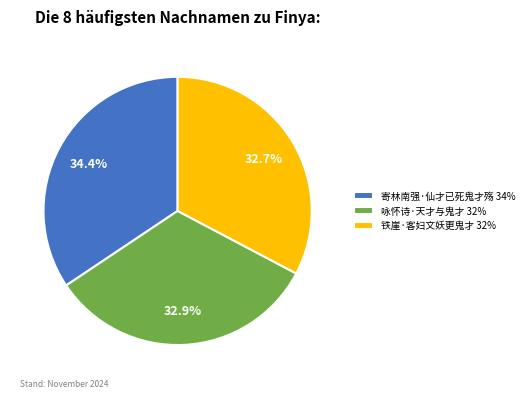

What portion of the pie excludes 咏怀诗·天才与鬼才?

67.1%